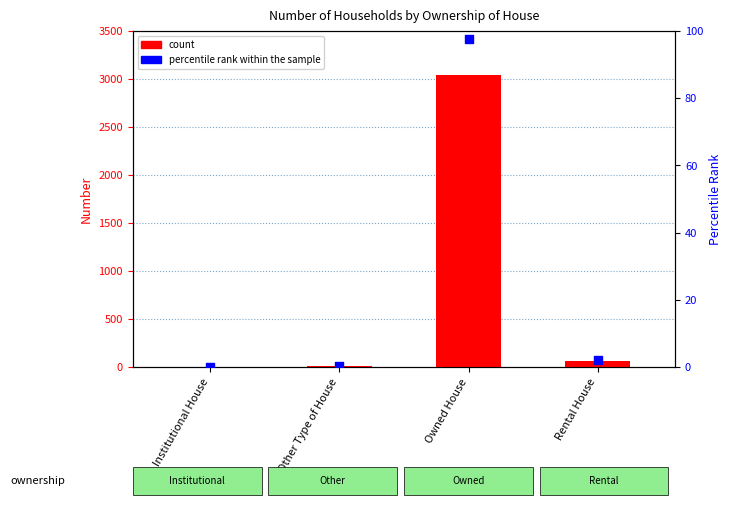

Which series reaches the maximum Y coordinate?

count